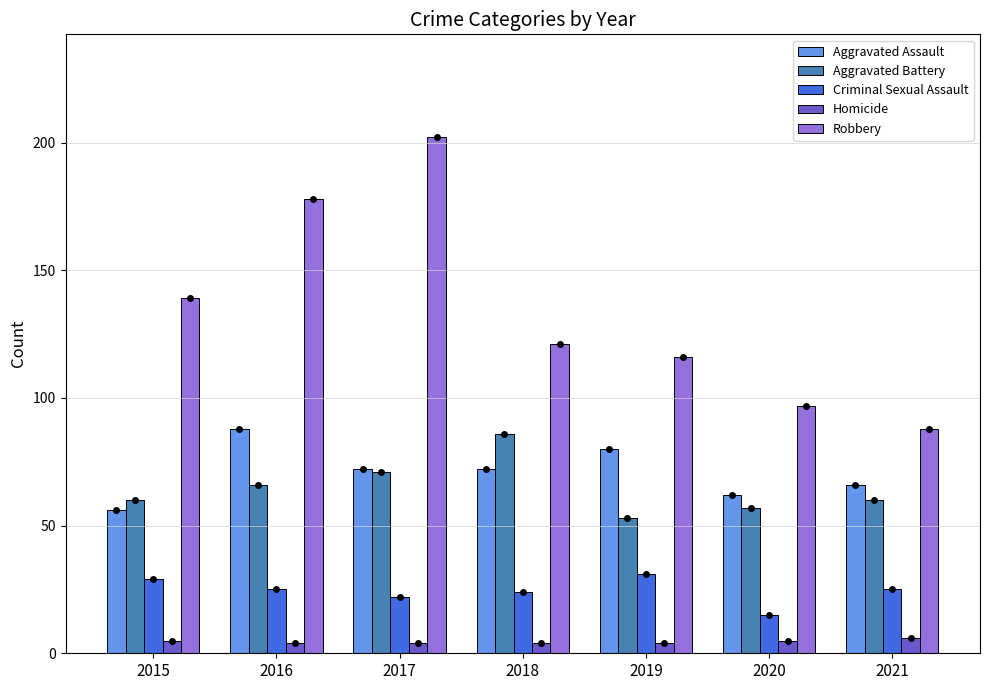

What is the smallest value displayed?

4